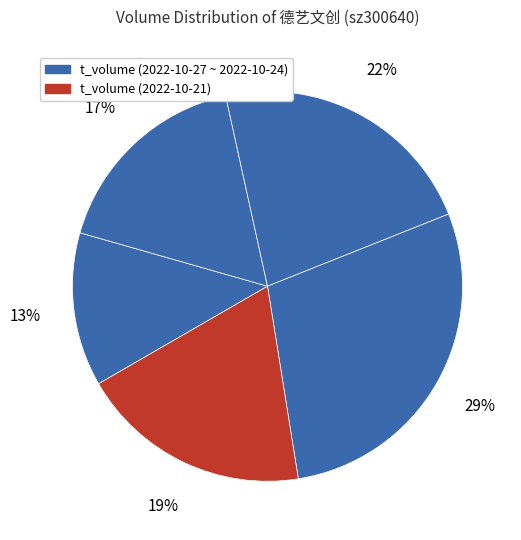

Which slice is the largest?

105727